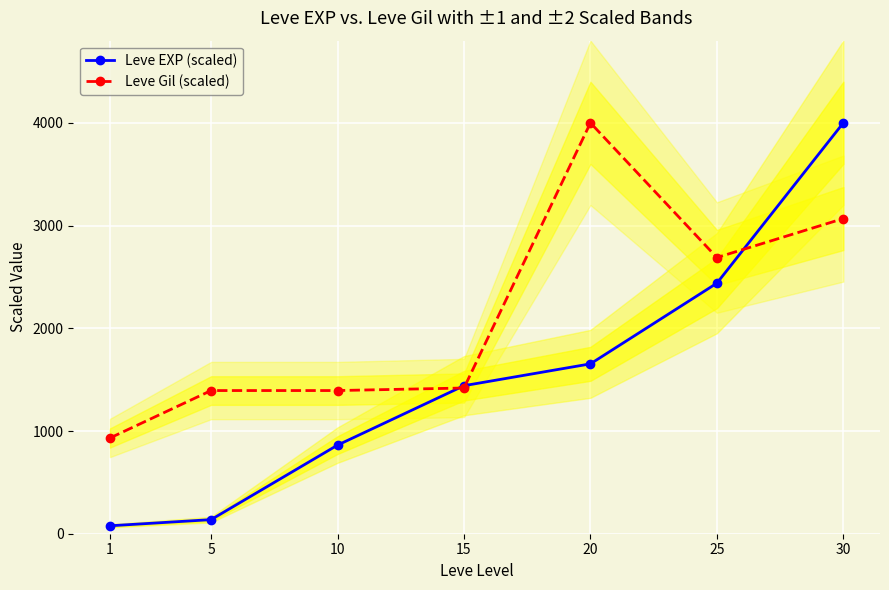

Reading right to left, transcribe all the data shown in this chart.

Leve EXP (scaled): 4000.0	2439.0	1653.7	1441.2	862.6	137.2	77.3
Leve Gil (scaled): 3068.0	2688.7	4000.0	1418.6	1393.8	1393.8	932.0